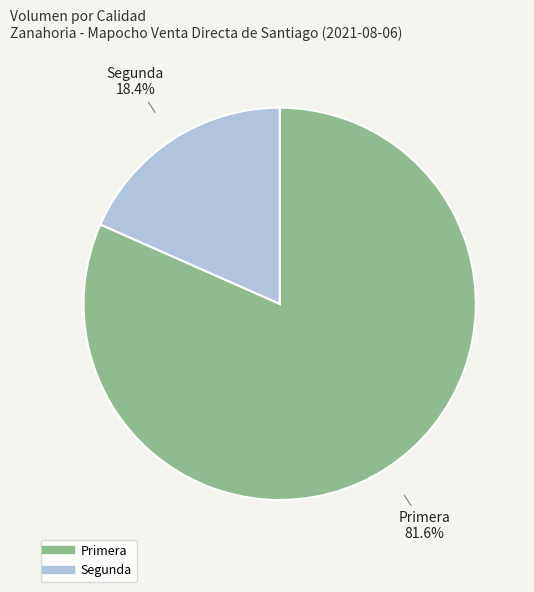

What is the largest slice in the pie chart?

Primera